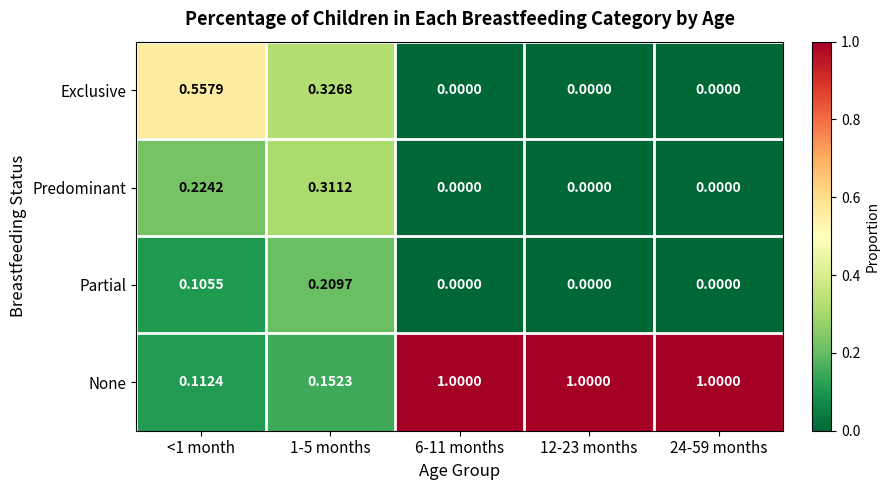

Which series has the largest total across all categories?

None